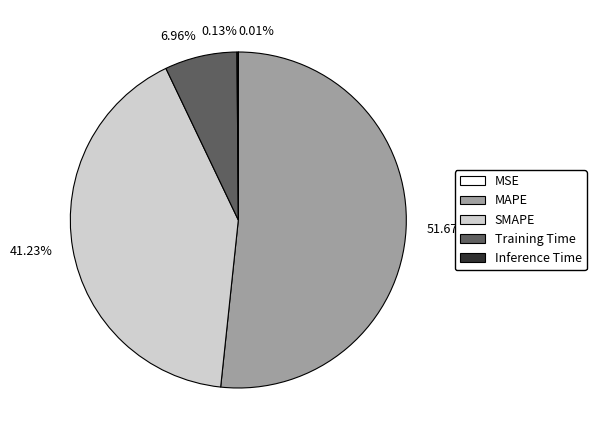

Do 6.96% and 41.23% together represent more than half of the pie?

No